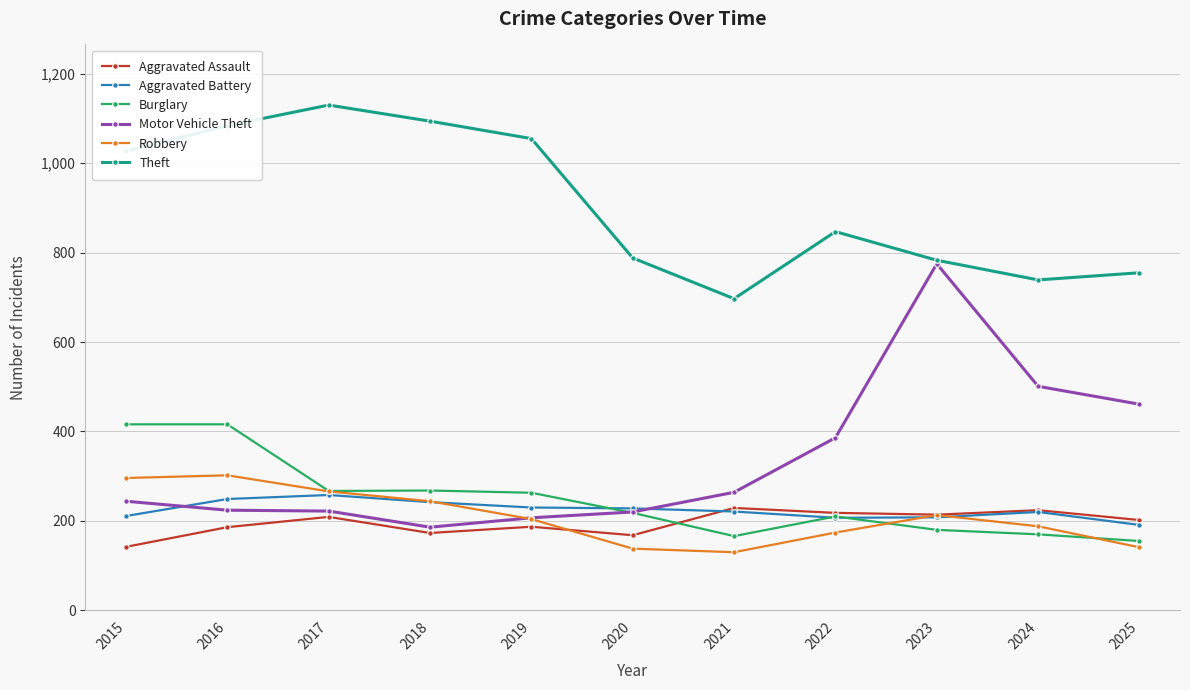

True or false: Aggravated Battery has more than 0 interior local peaks.

True